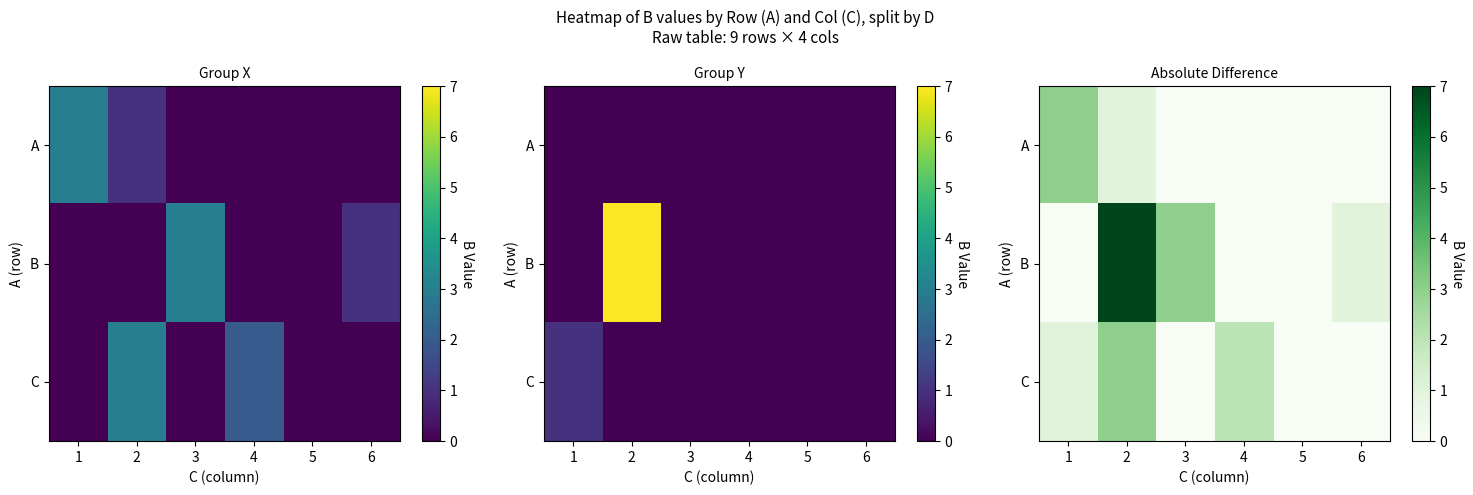

True or false: A has a value of 2 at 4.

False